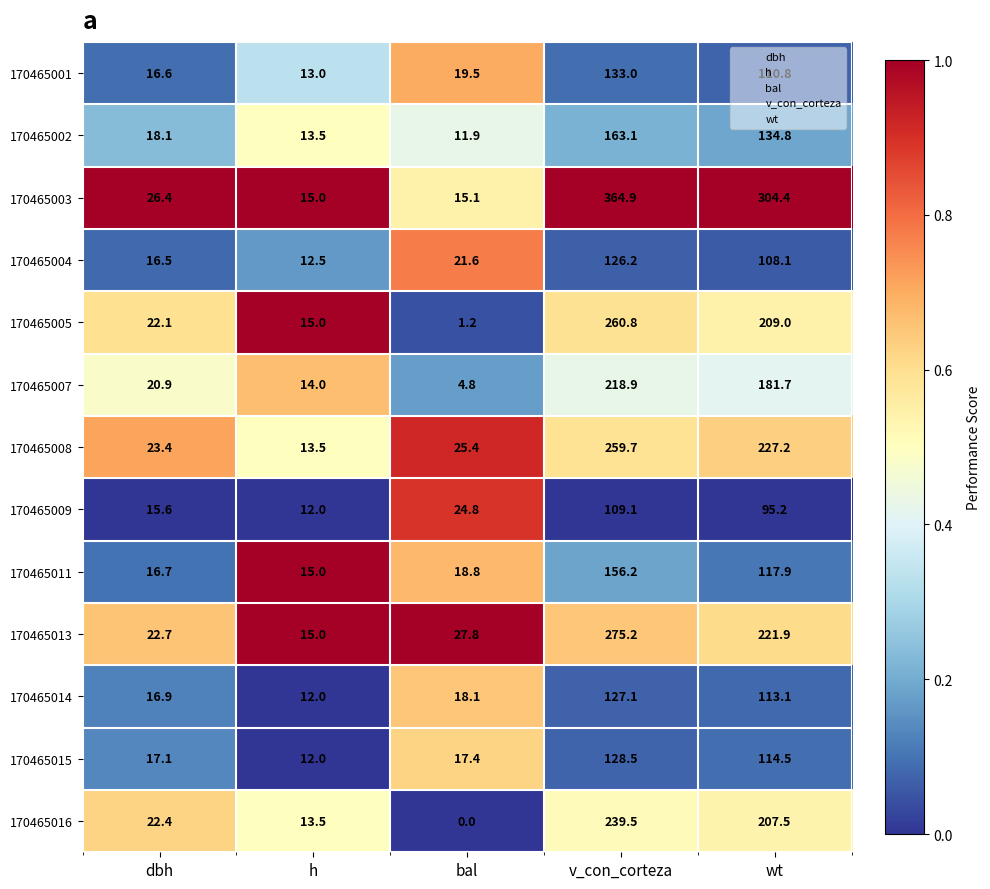

What is the greatest value displayed?

364.9